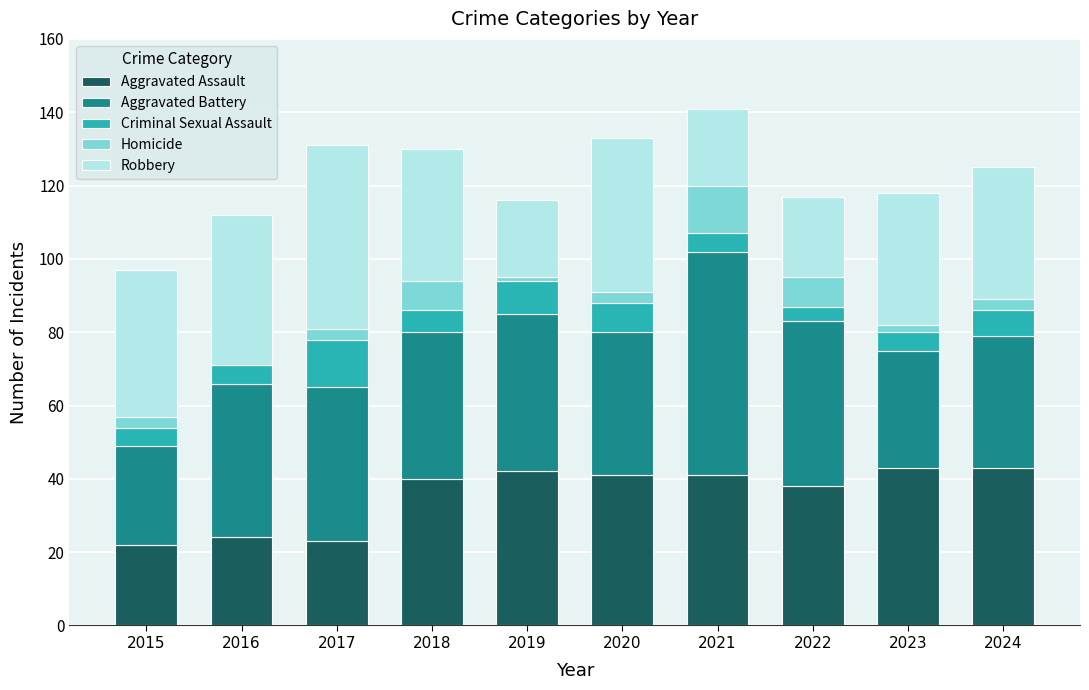

Is it true that Aggravated Assault equals 42 at 2019?

True